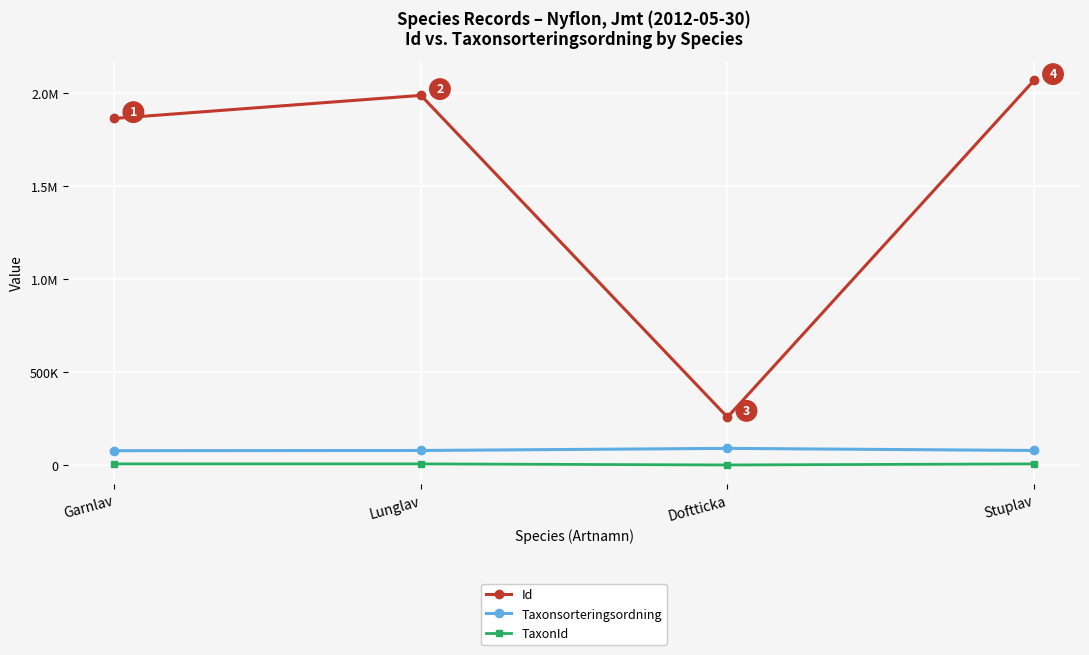

What position from the left is Stuplav?

4